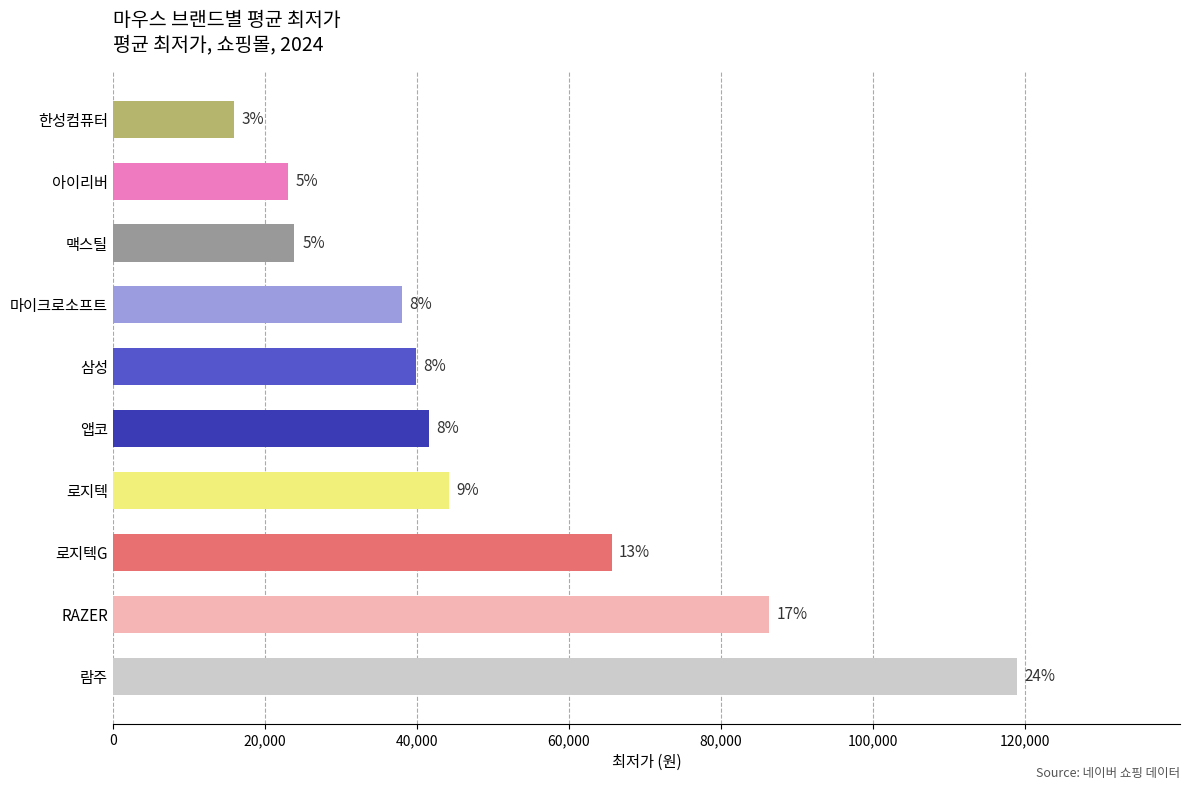

Are the bars horizontal?

Yes